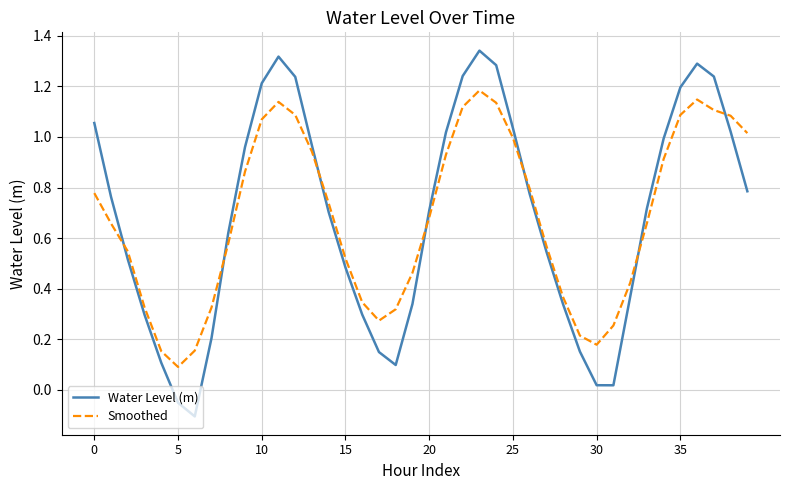

How many times do Smoothed and Water Level (m) cross each other?

7